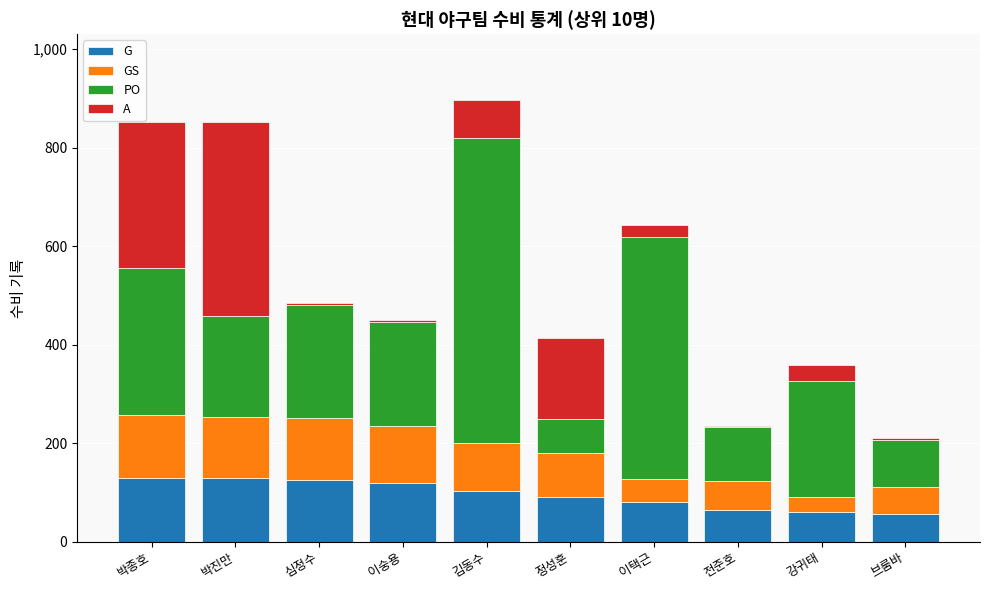

What is the total value across all series at 정성훈?

413